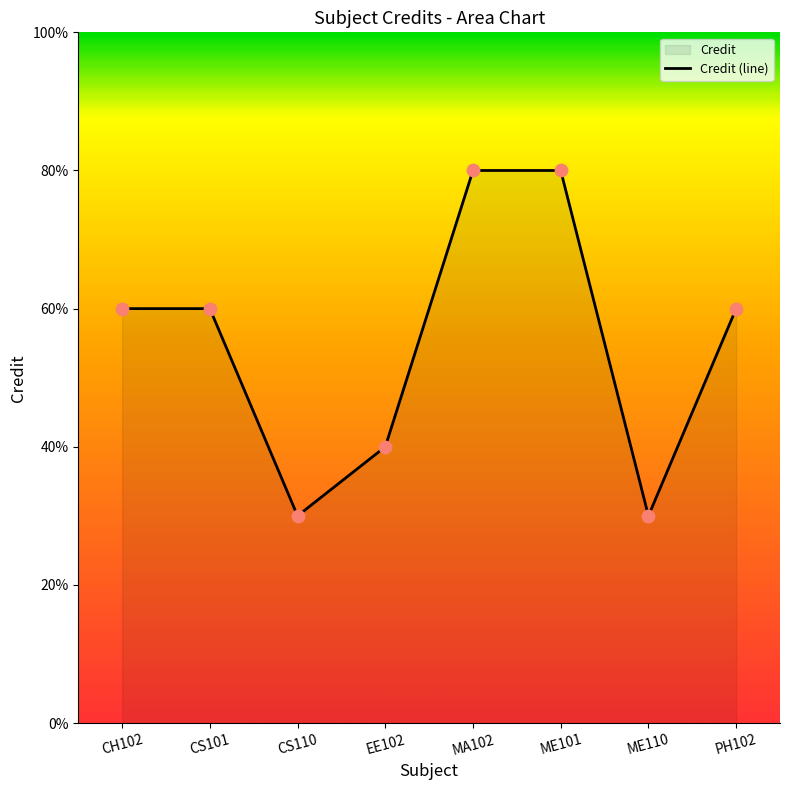

Approximately how many times larger is the value at ME110 compared to CS101?

0.5